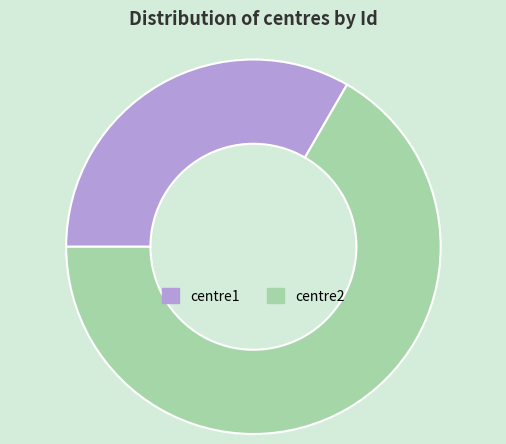

How many slices are in this pie chart?

2